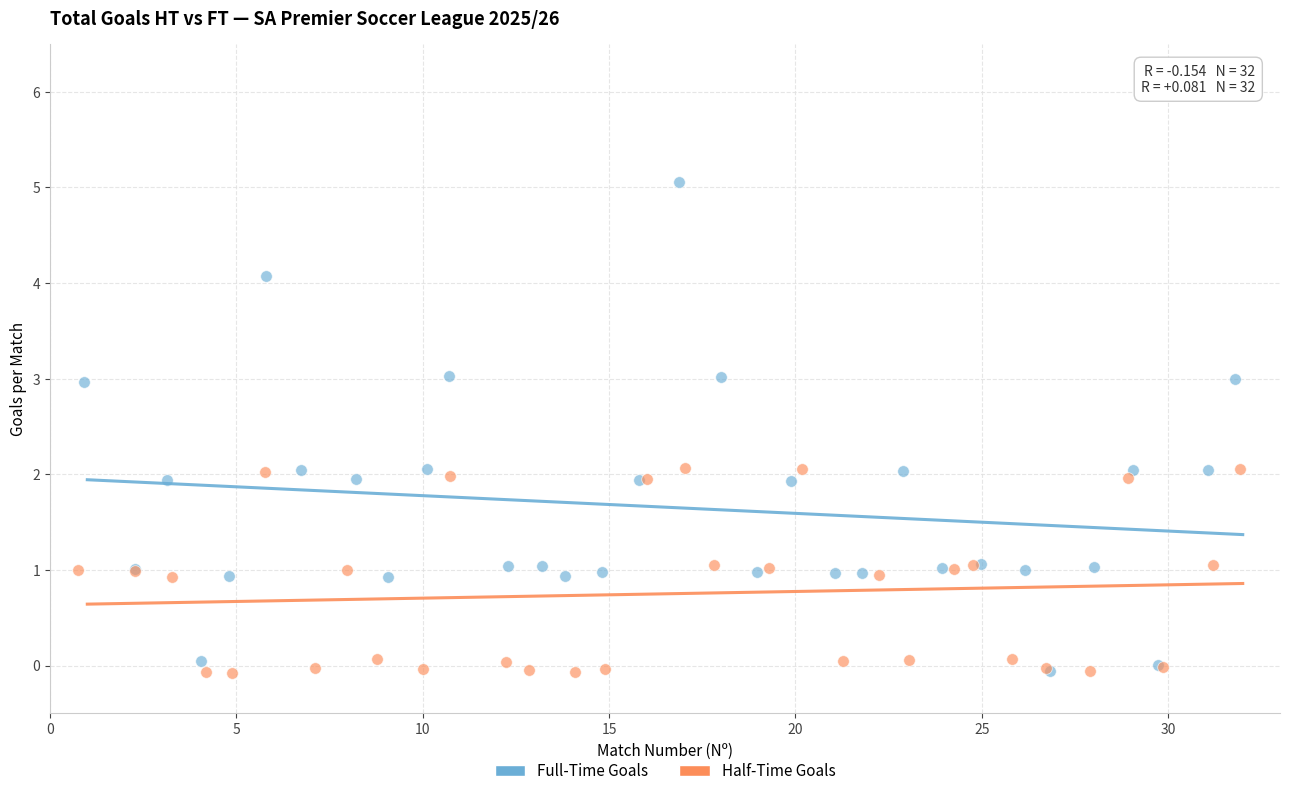

Which series has the largest Y range (max minus min)?

Full-Time Goals